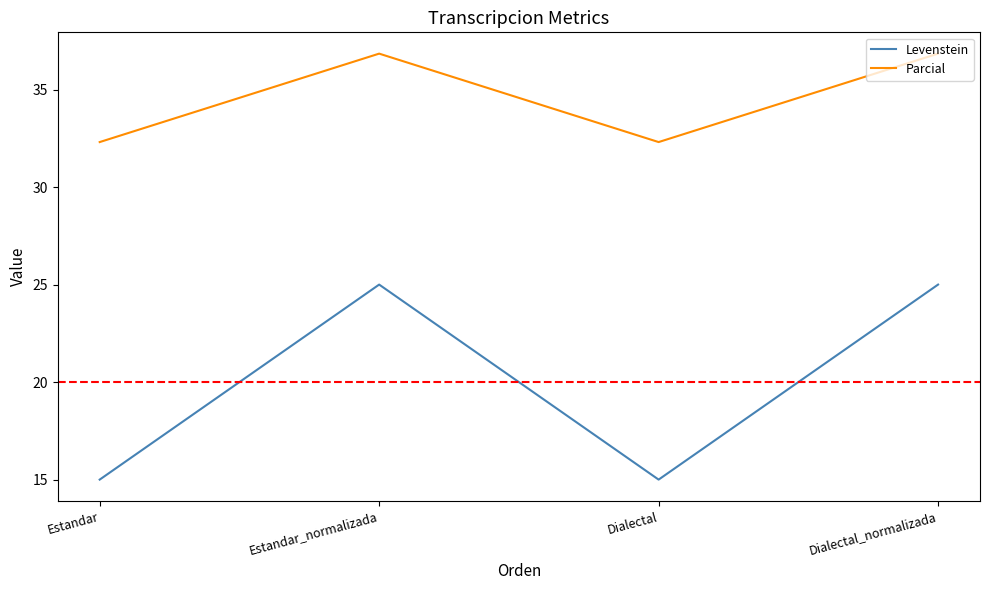

True or false: Levenstein and Parcial cross at least once.

False